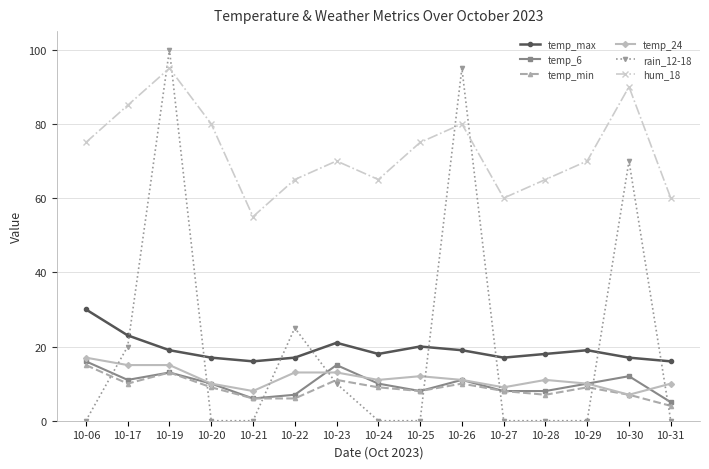

After their last crossing, which series has the higher values: rain_12-18 or temp_6?

temp_6